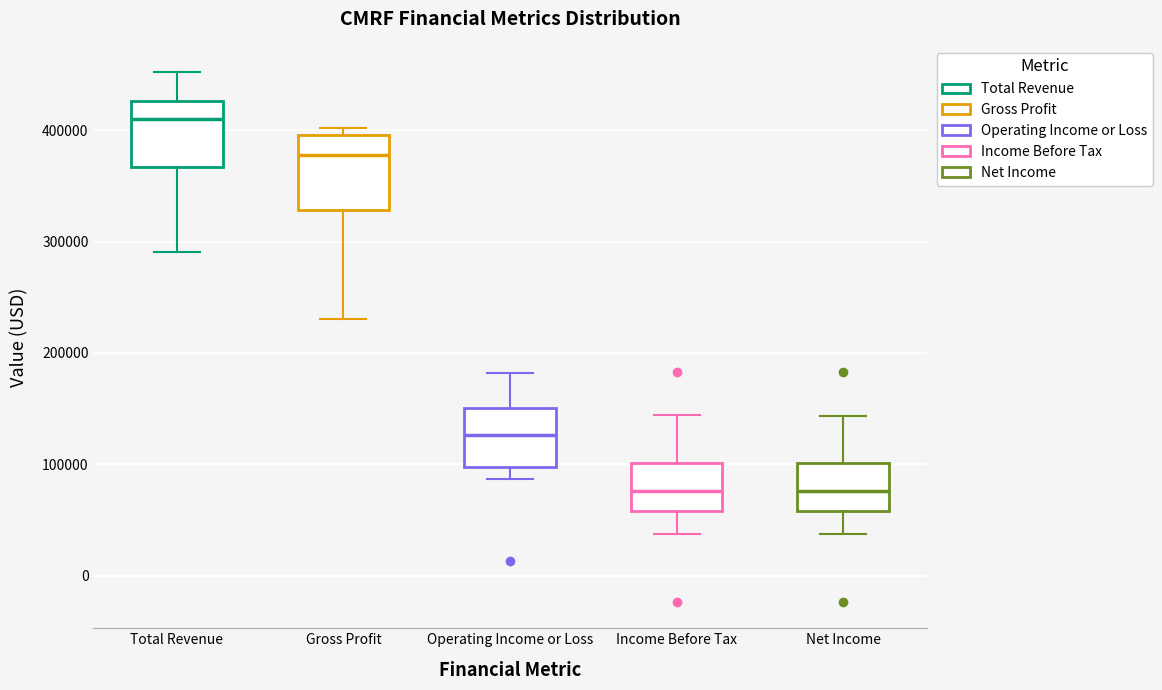

Where does the median line of the box for Net Income sit on the y-axis? The values are not printed on the chart, so give them approximately, as read against the axis.

80000